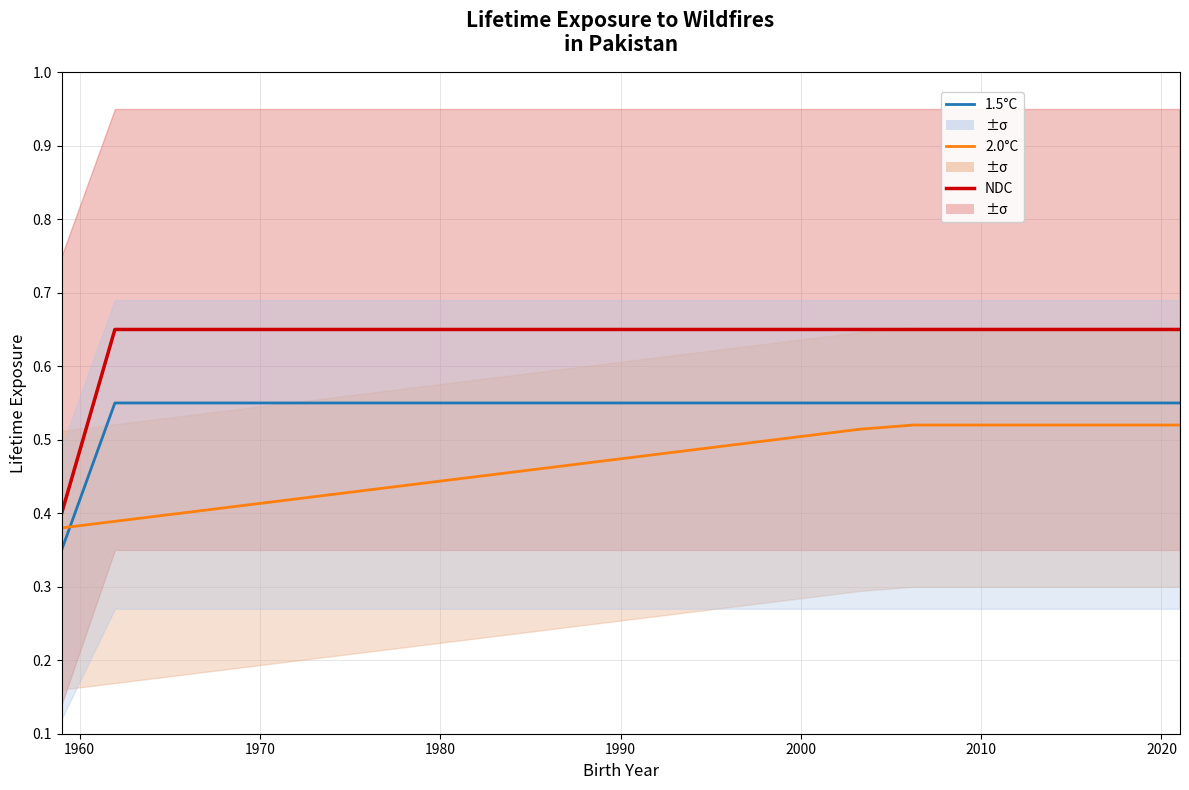

Rank the series by their average value, from highest to lowest.

NDC, 1.5°C, 2.0°C